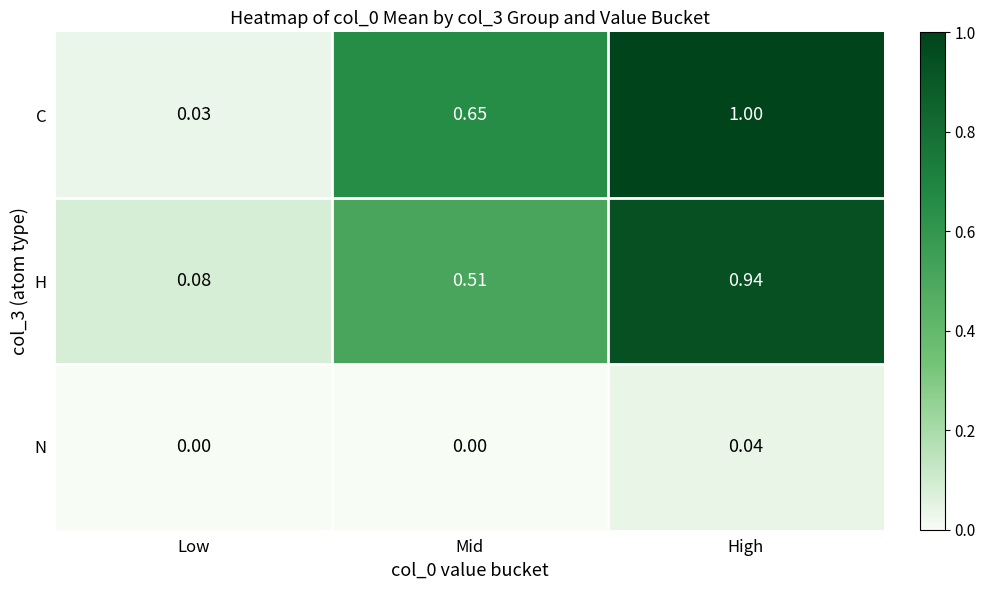

At which category is the sum across all series the highest?

High